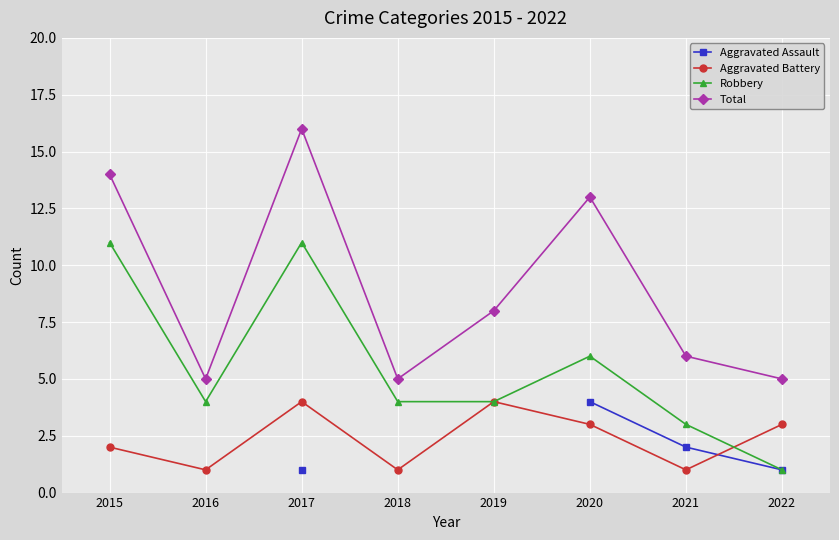

Which label corresponds to the largest value in the chart?

2017